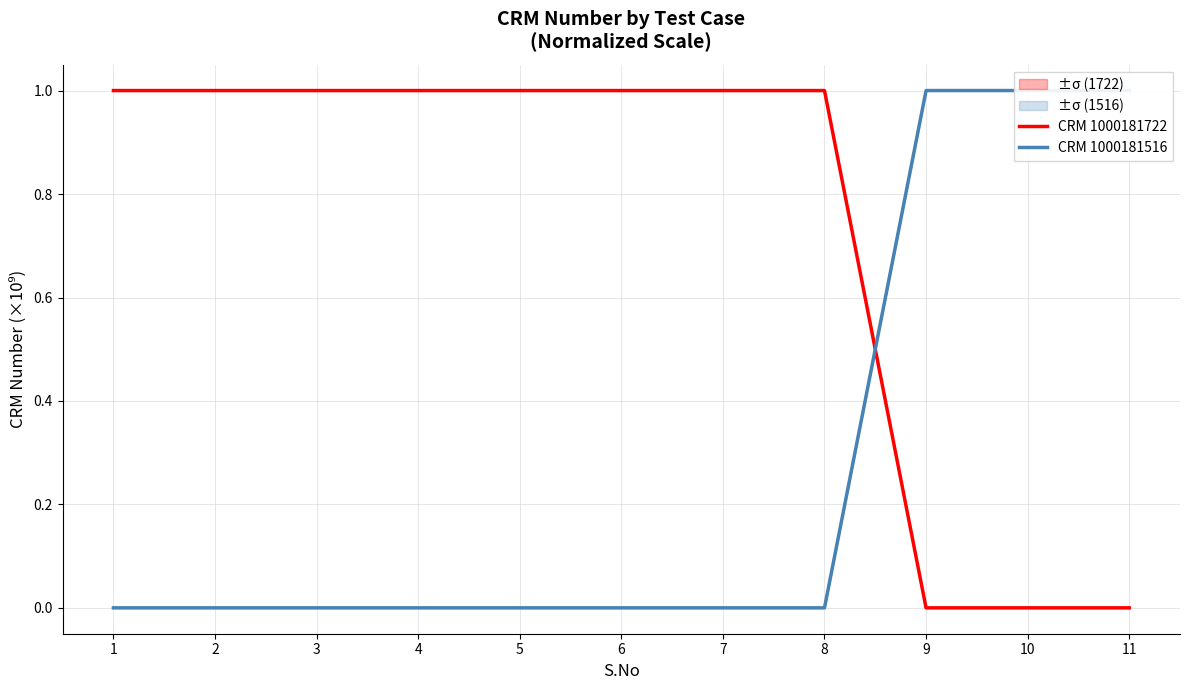

What is the sum of all CRM 1000181516 values?

3.0